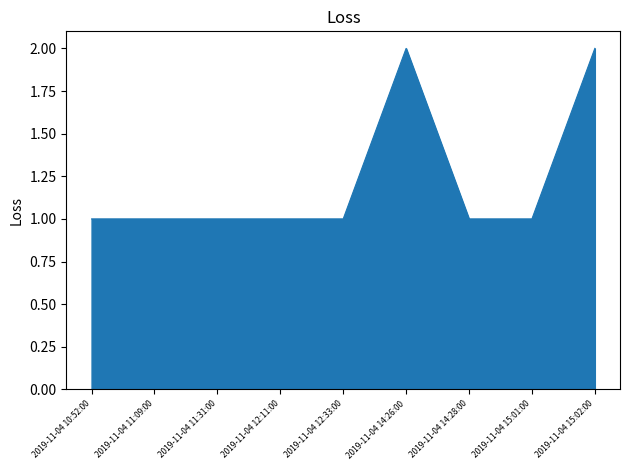

How many distinct data groups are displayed?

1